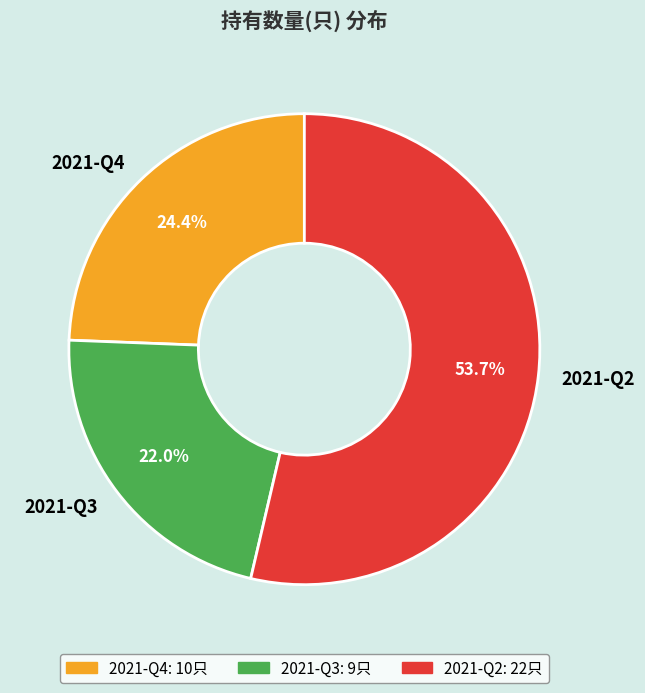

The 2021-Q2 slice represents 62% of the pie. True or false?

False